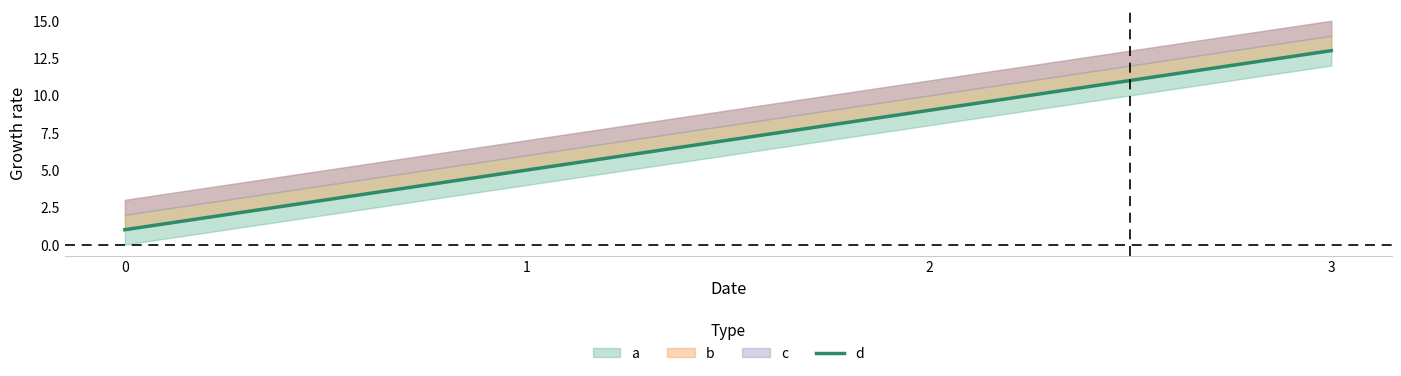

List the labels in order of value, smallest first.

0, 1, 2, 3